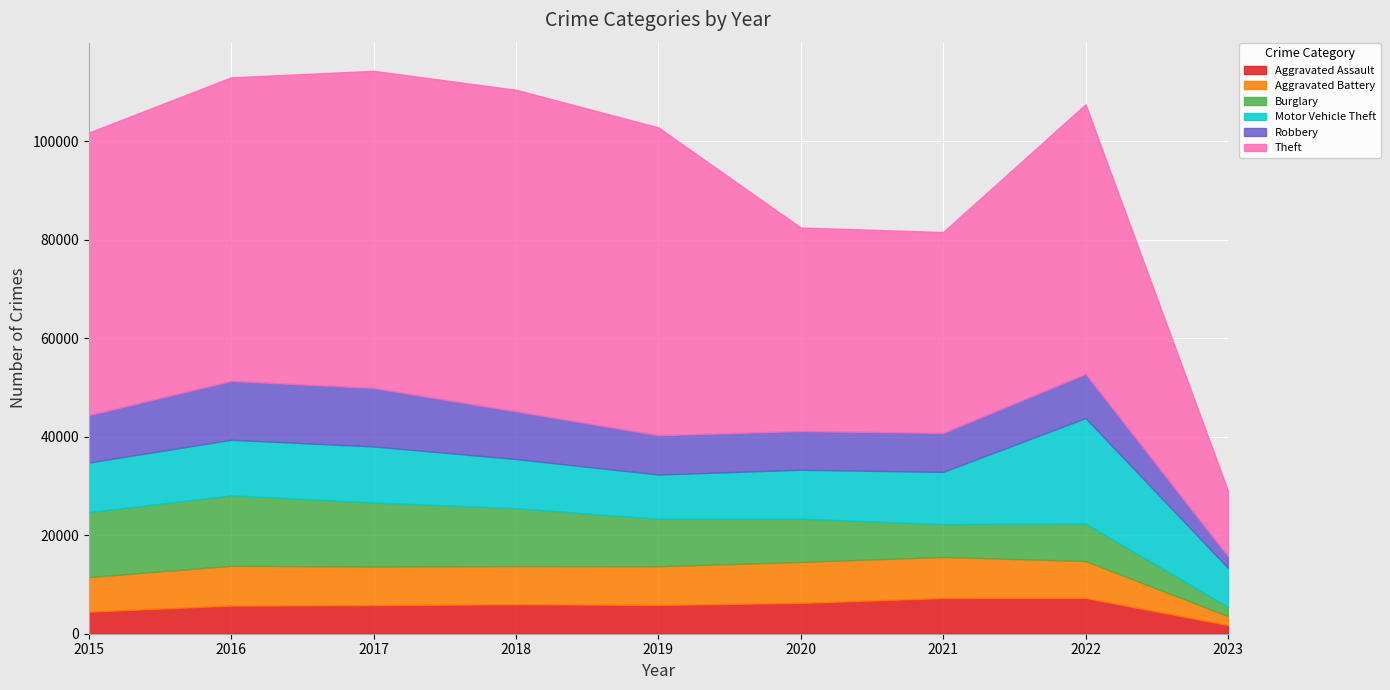

What is the difference between the highest and lowest values at 2021?

34126